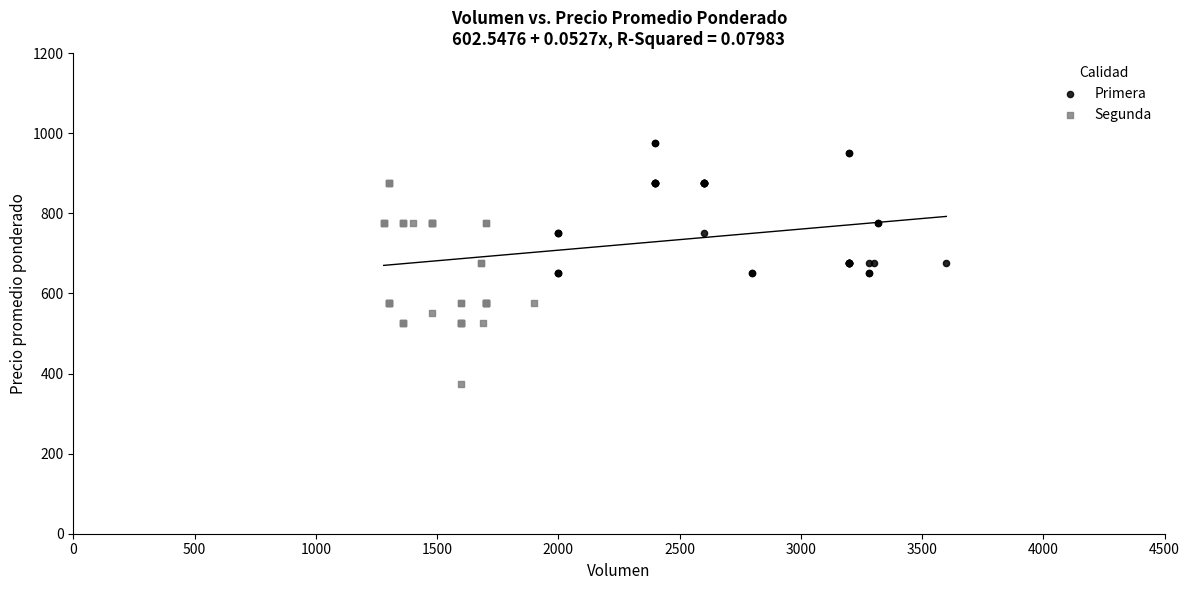

Which series has the widest spread of Y values?

Segunda